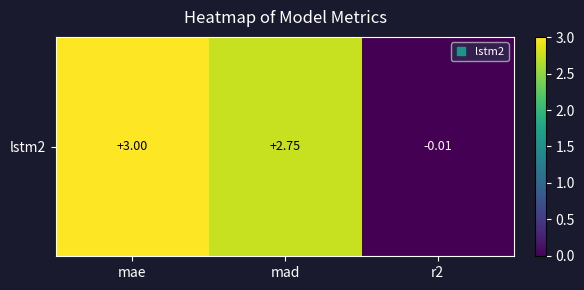

Which has a higher value, mad or r2?

mad